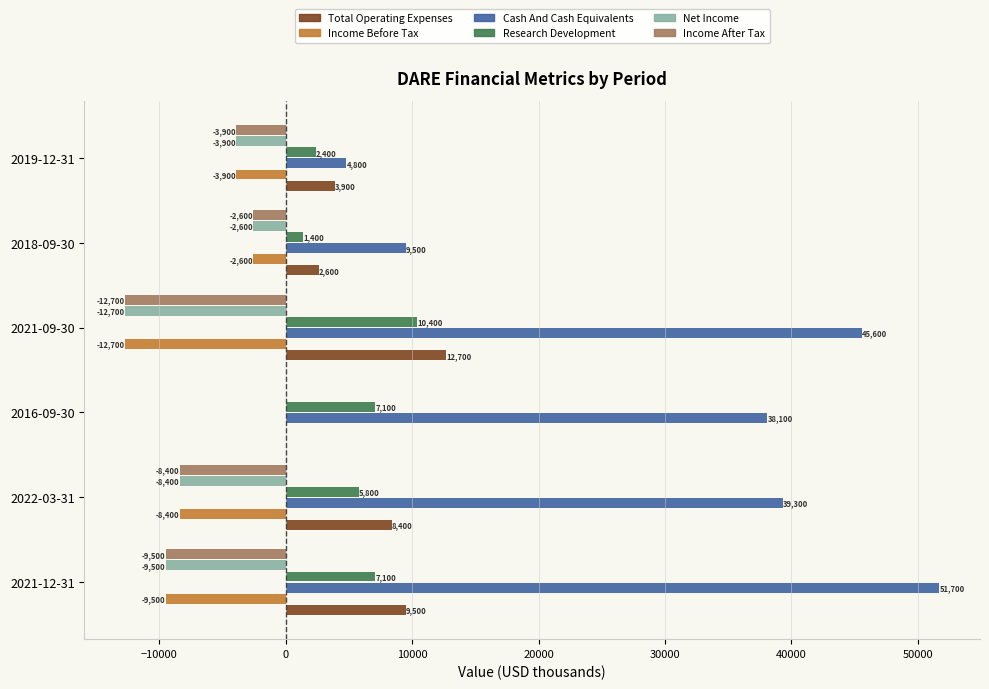

Which series has the widest spread of values?

Cash And Cash Equivalents